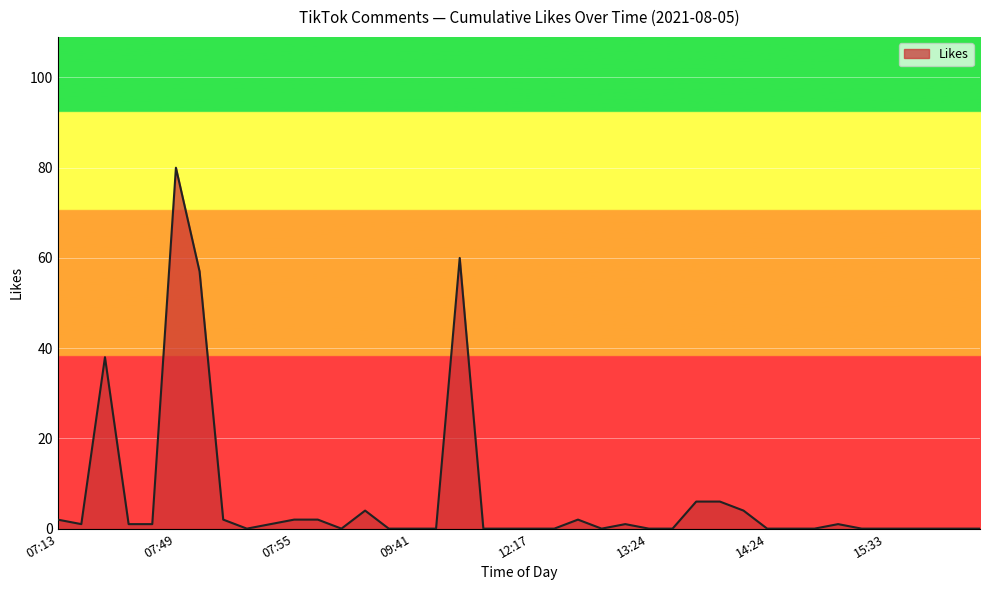

What is the difference between the maximum and minimum values?

80